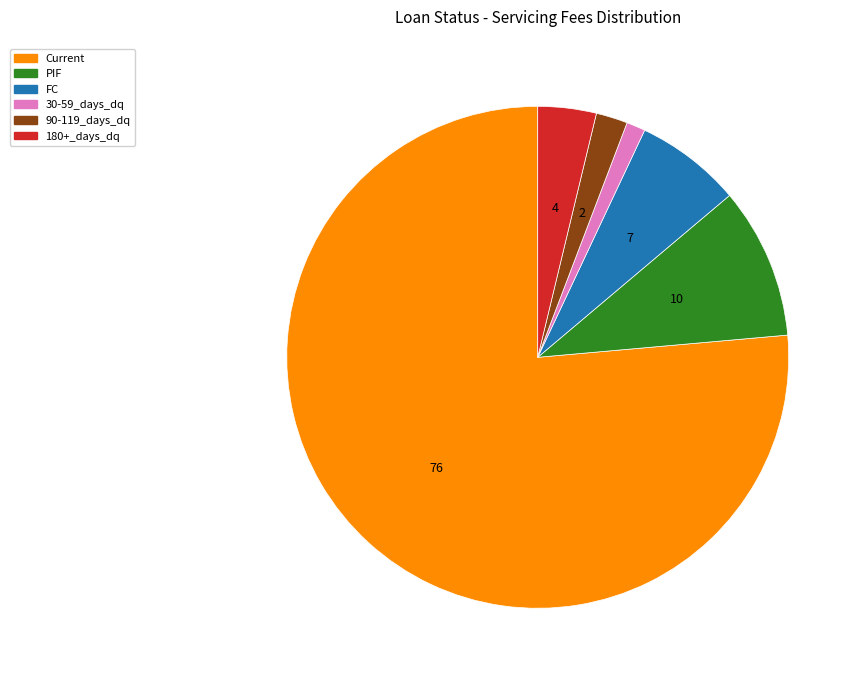

Does PIF represent more than half of the total?

No